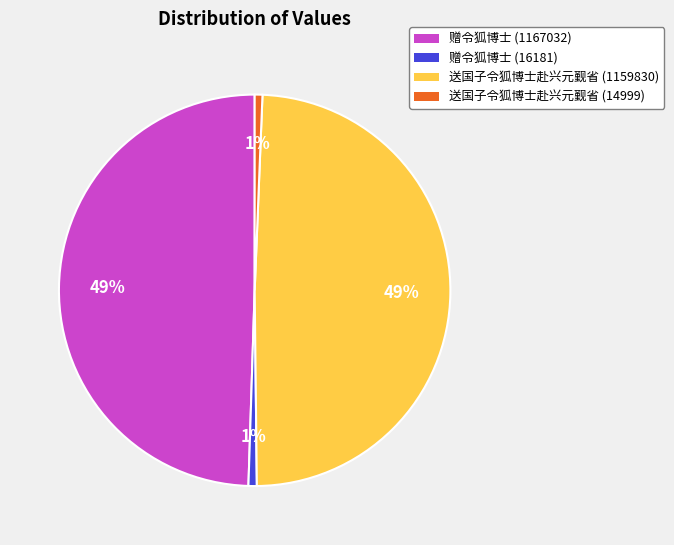

Is there any slice that represents more than half of the pie?

No